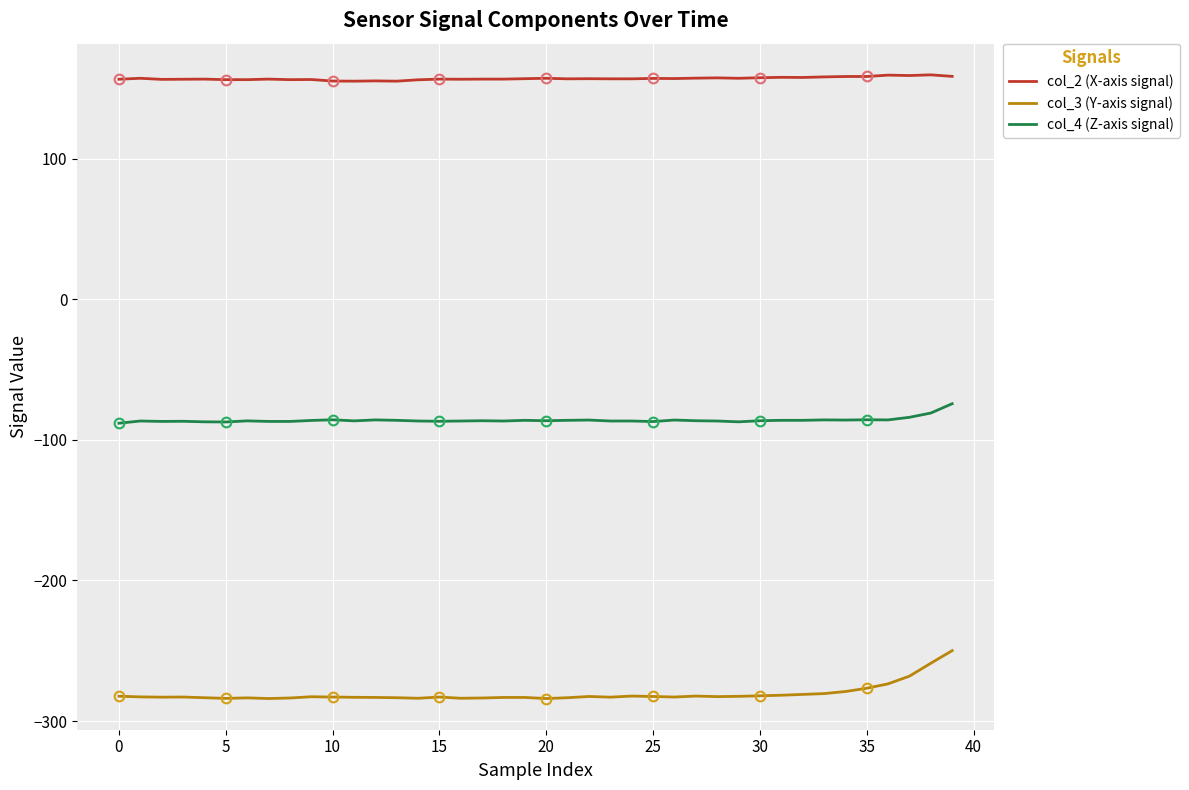

Reading left to right, what are all the values shown in this chart?

col_2 (X-axis signal): 156.6	157.3	156.5	156.6	156.7	156.3	156.3	156.7	156.3	156.4	155.4	155.3	155.5	155.3	156.2	156.7	156.6	156.7	156.7	157.0	157.3	156.9	157.0	156.9	156.9	157.2	157.1	157.4	157.6	157.3	157.7	158.0	157.9	158.3	158.6	158.6	159.6	159.3	159.8	158.7
col_3 (Y-axis signal): -282.3	-282.8	-283.0	-282.9	-283.4	-283.9	-283.5	-284.0	-283.6	-282.7	-282.9	-283.1	-283.2	-283.4	-283.8	-282.9	-283.8	-283.6	-283.2	-283.2	-284.0	-283.4	-282.5	-283.0	-282.2	-282.5	-282.9	-282.2	-282.6	-282.4	-282.0	-281.6	-281.1	-280.5	-279.0	-276.7	-273.5	-268.1	-258.9	-249.9
col_4 (Z-axis signal): -88.1	-86.5	-86.8	-86.7	-87.1	-87.2	-86.4	-86.8	-86.8	-86.1	-85.6	-86.4	-85.7	-86.0	-86.5	-86.7	-86.5	-86.3	-86.5	-86.0	-86.3	-86.0	-85.8	-86.5	-86.5	-86.9	-85.8	-86.3	-86.5	-87.1	-86.3	-86.0	-86.0	-85.7	-85.8	-85.6	-85.7	-83.9	-80.9	-74.2